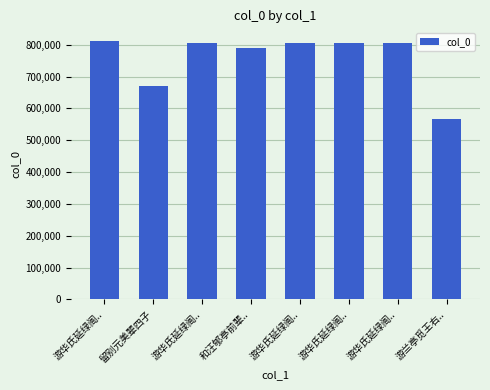

Where does the data first go above 804954?

游华氏延绿阁..